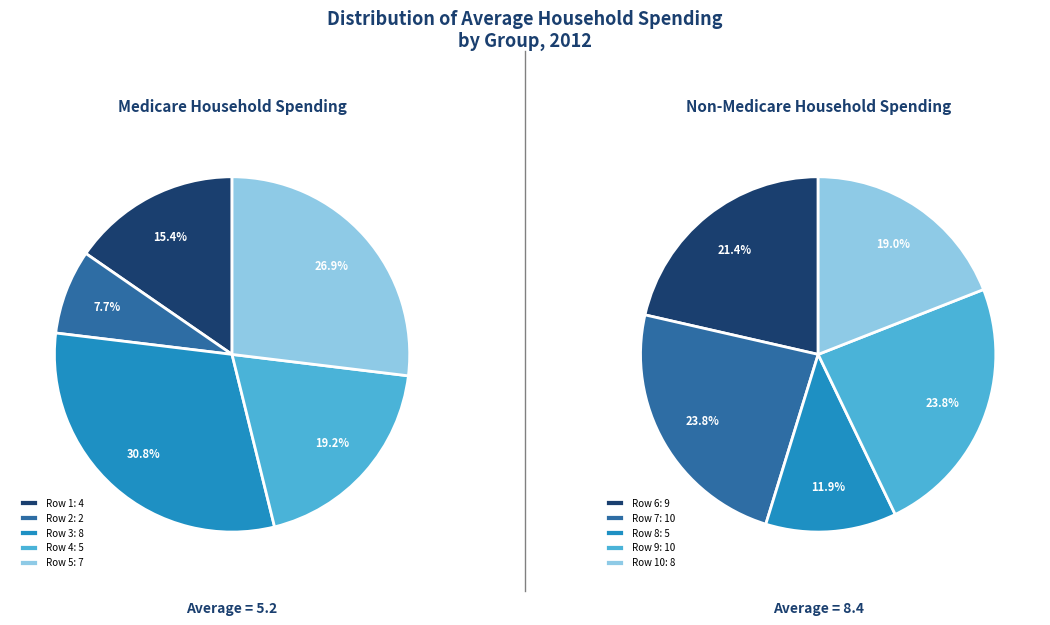

Which category has the smallest portion of the pie?

2